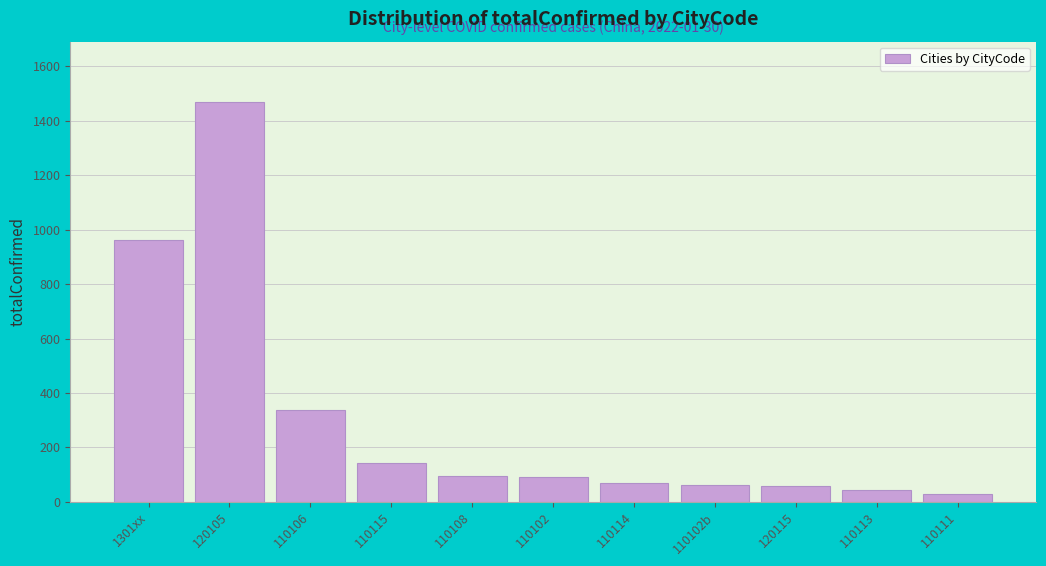

What is the label of the 5th bar from the right?

110114